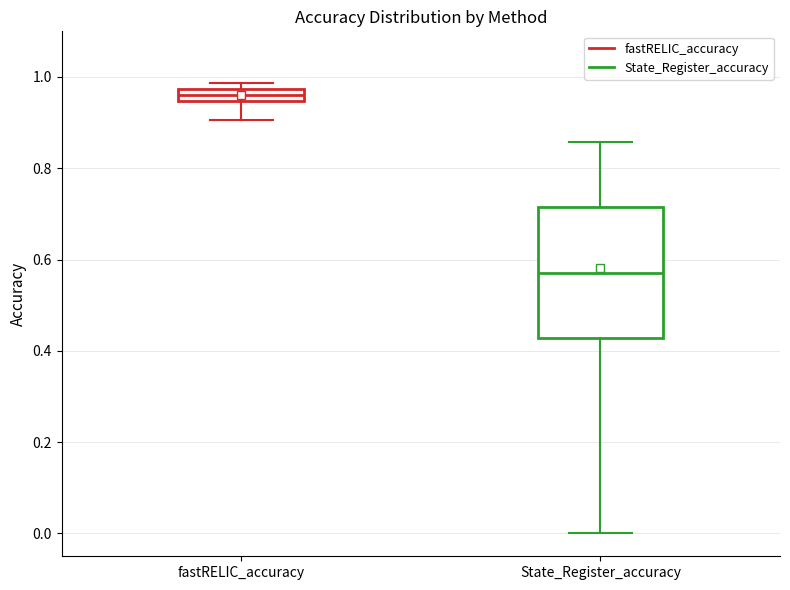

Which box is the tallest, from its lower edge to its upper edge?

State_Register_accuracy